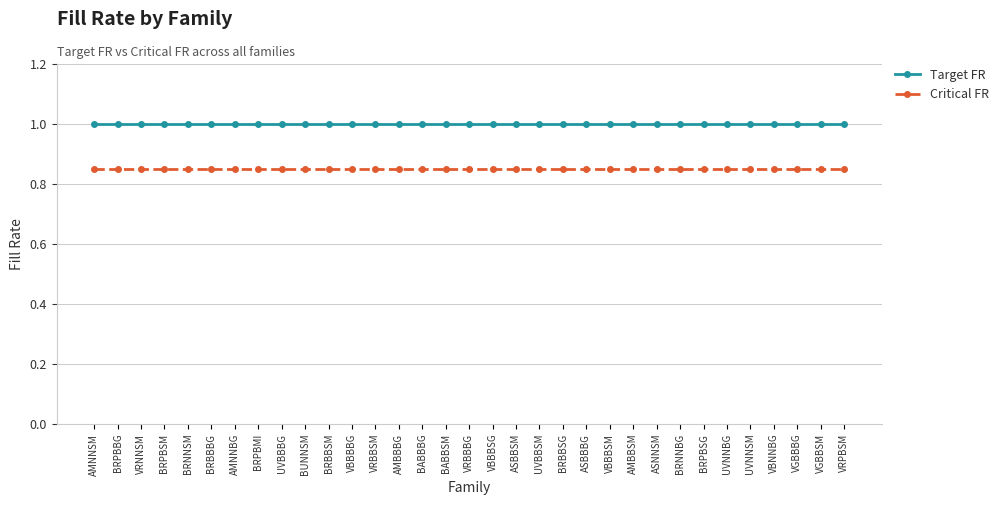

True or false: Critical FR and Target FR cross at least once.

False